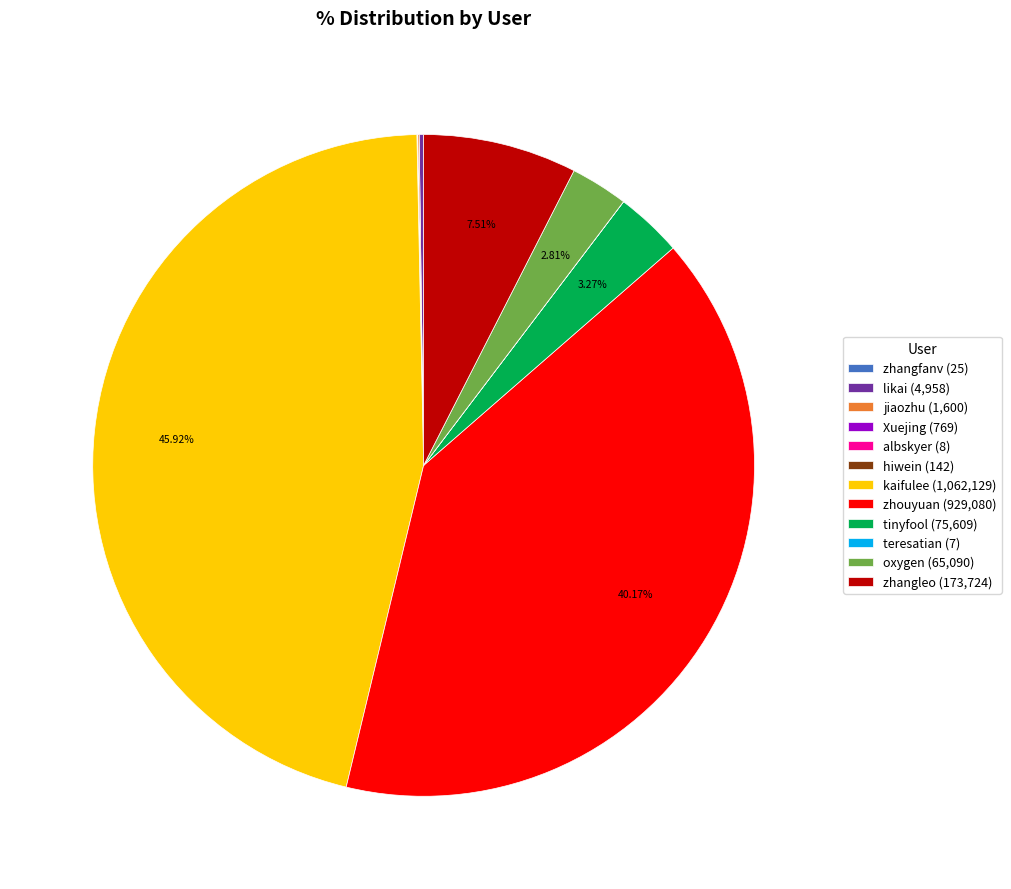

Does oxygen (65,090) represent more than half of the total?

No